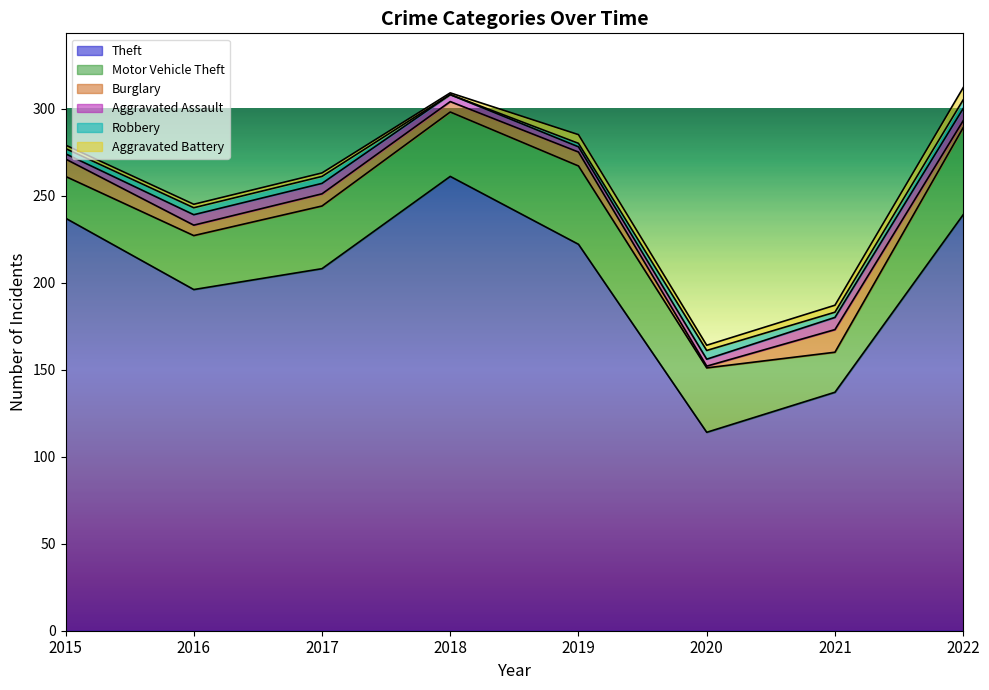

Where does the Aggravated Assault series first go above 6?

2021